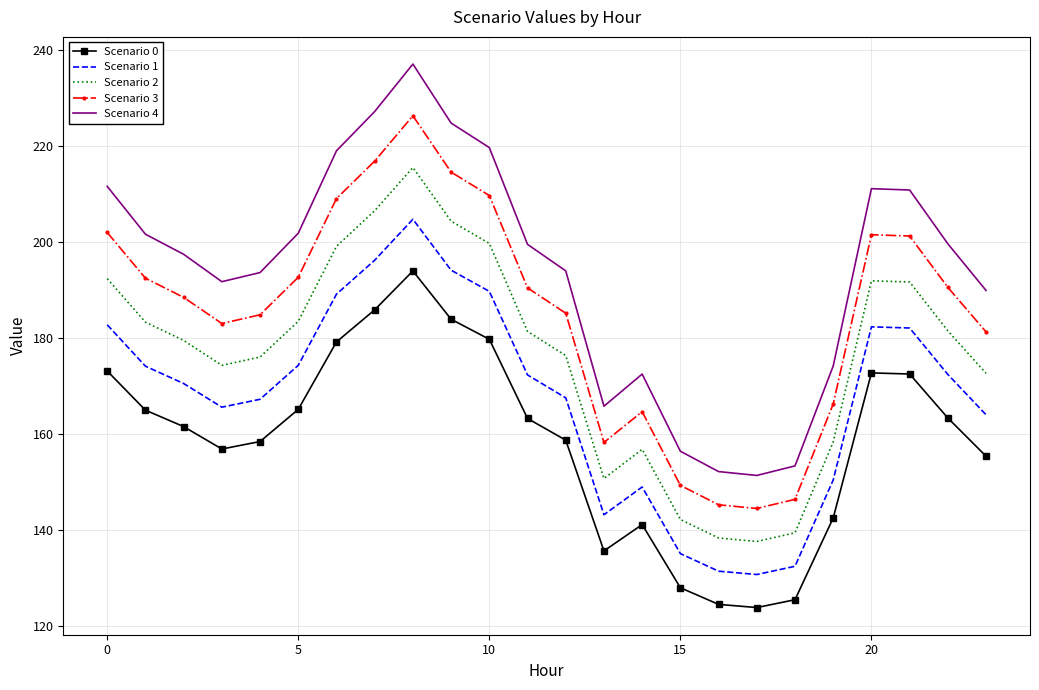

Which series has the largest range (max minus min)?

Scenario 4